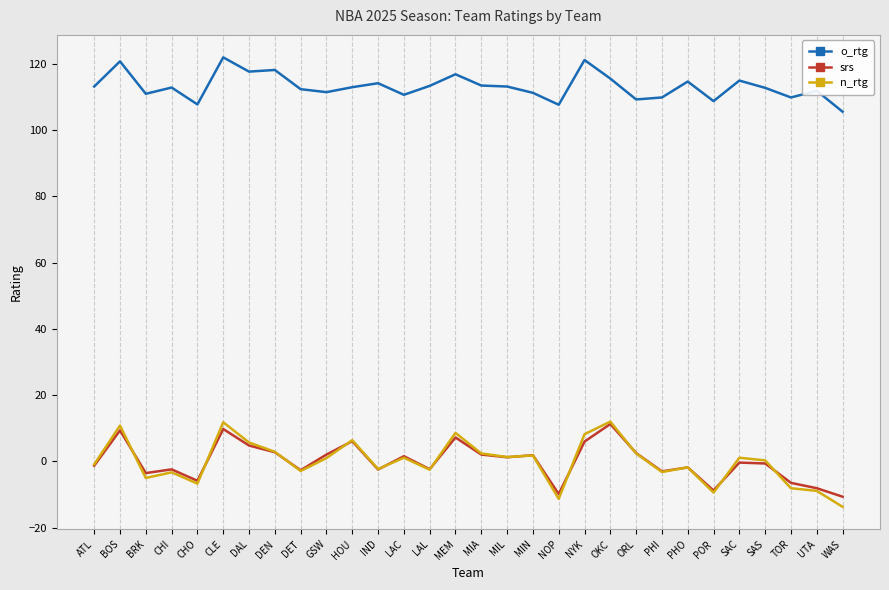

The o_rtg series shows 114.9 at SAC. True or false?

True